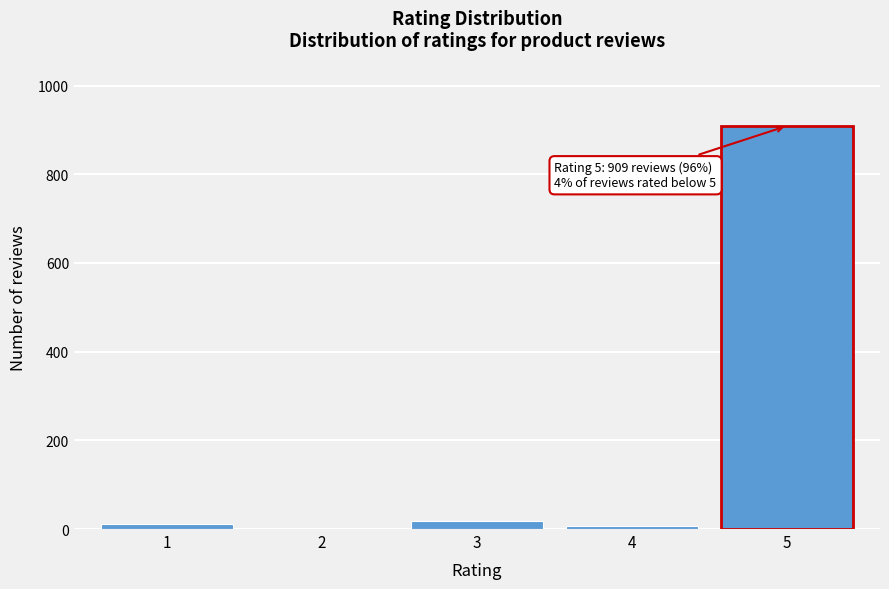

Reading right to left, extract all data points from this chart.

5=909	4=6	3=18	2=0	1=12